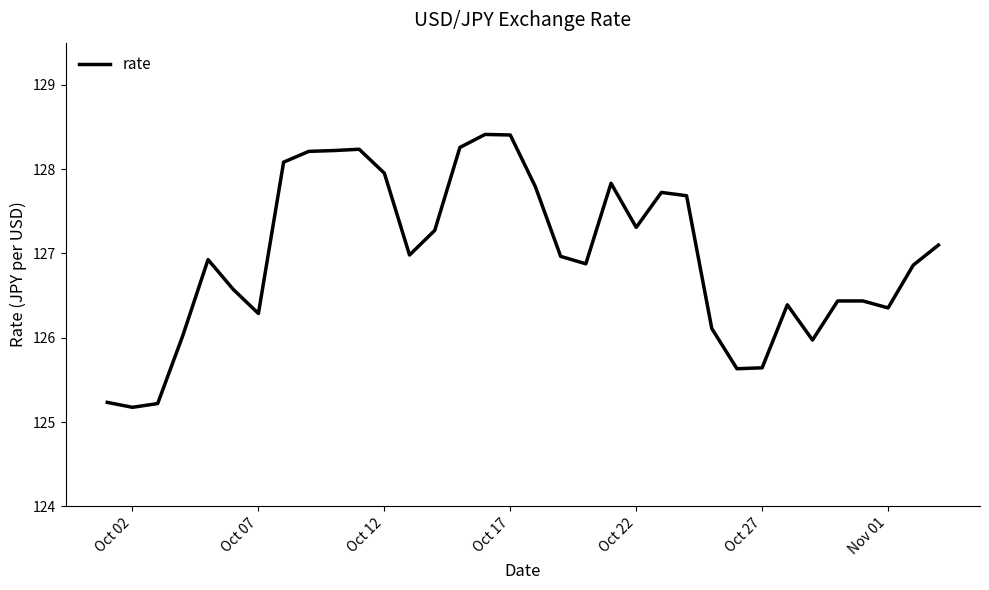

Is this an area chart (filled region under the line)?

No